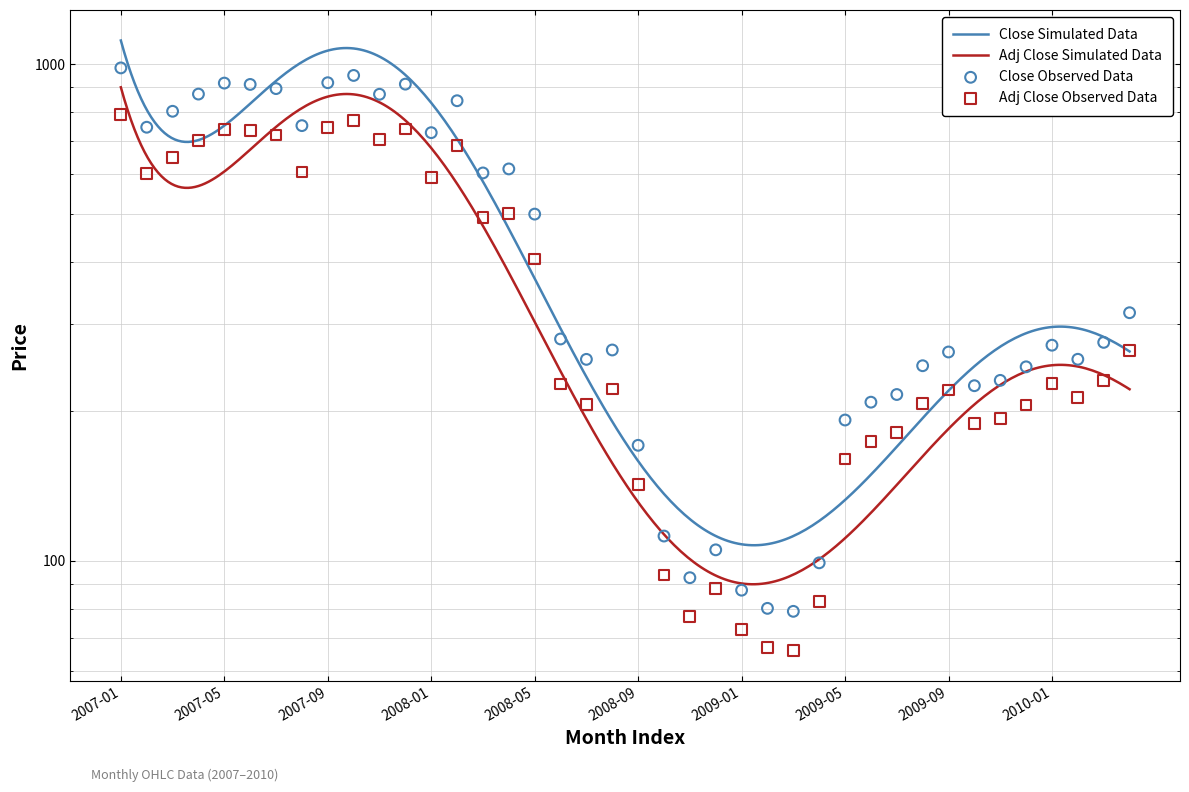

Which series has the widest spread of Y values?

Close